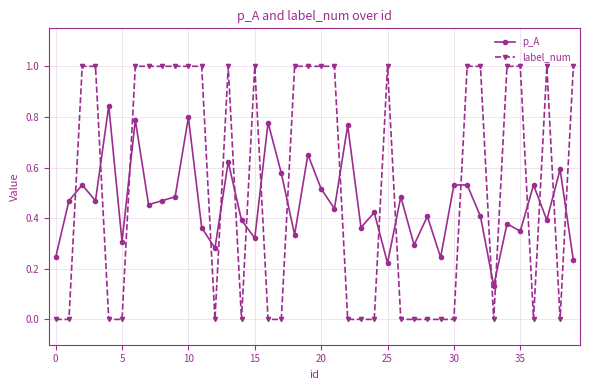

Which series has the largest total across all categories?

label_num